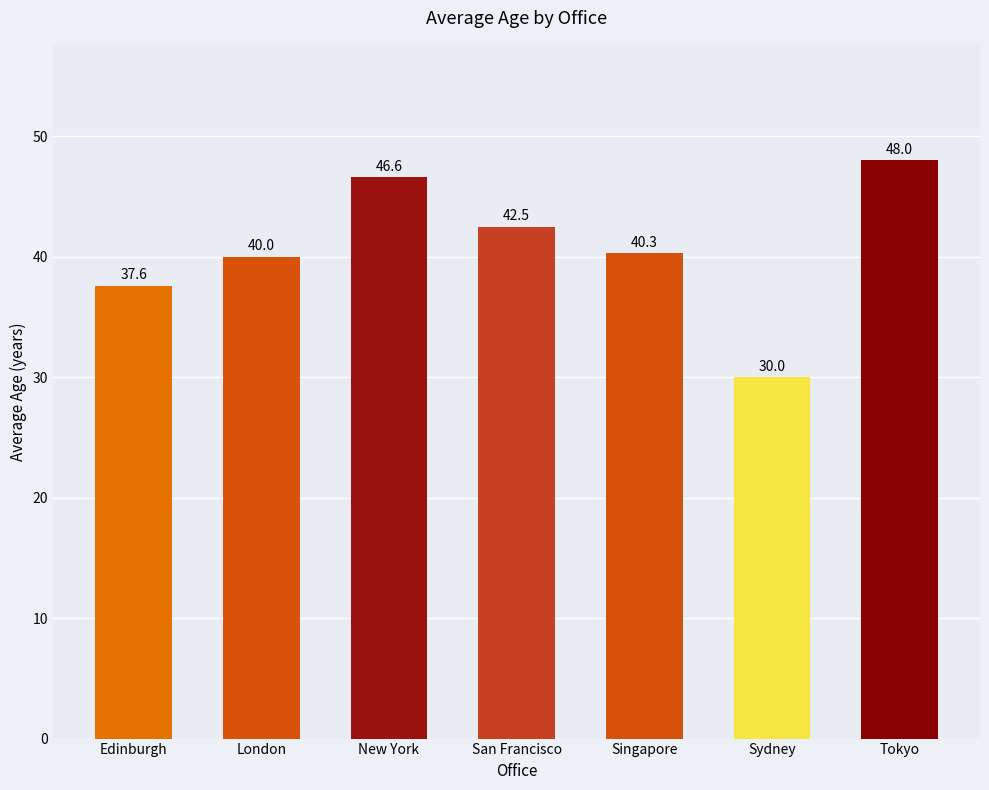

Which category has the highest value across all series?

Tokyo